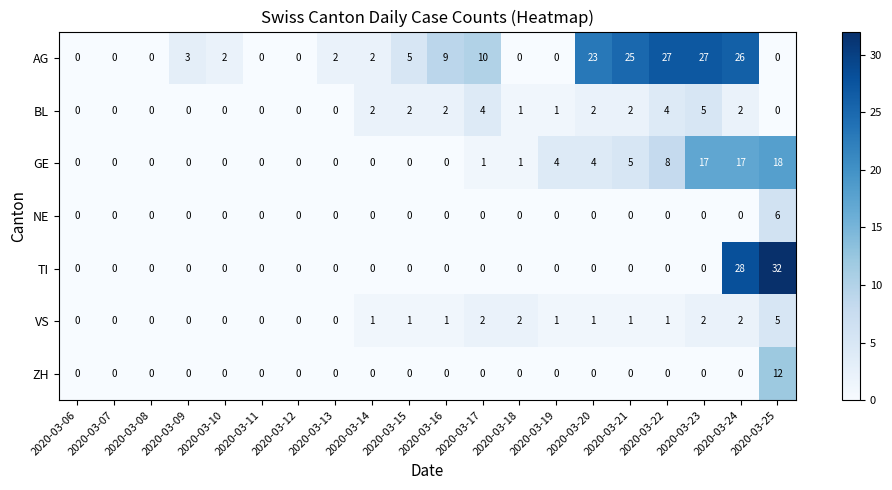

What is the greatest value displayed?

32